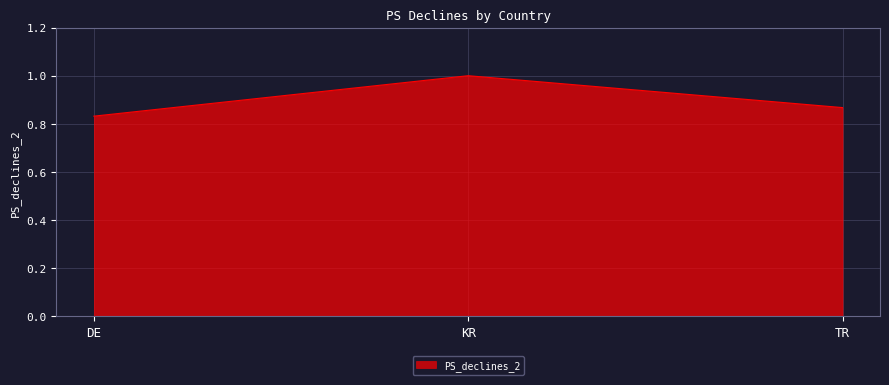

At which label is the value closest to 0?

DE